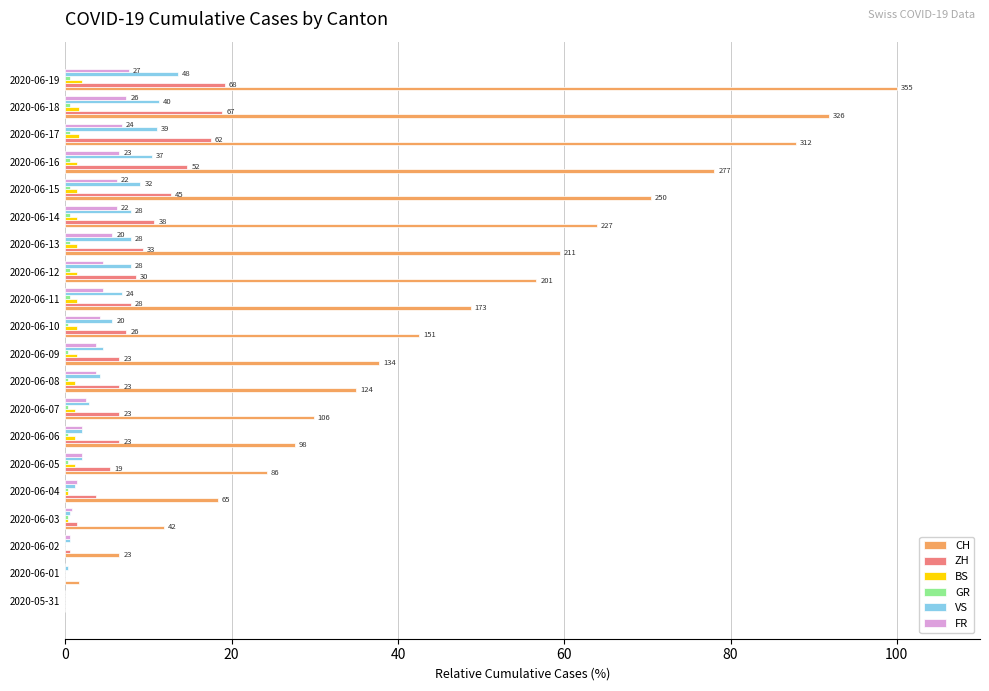

At which category is the sum across all series the highest?

2020-06-19